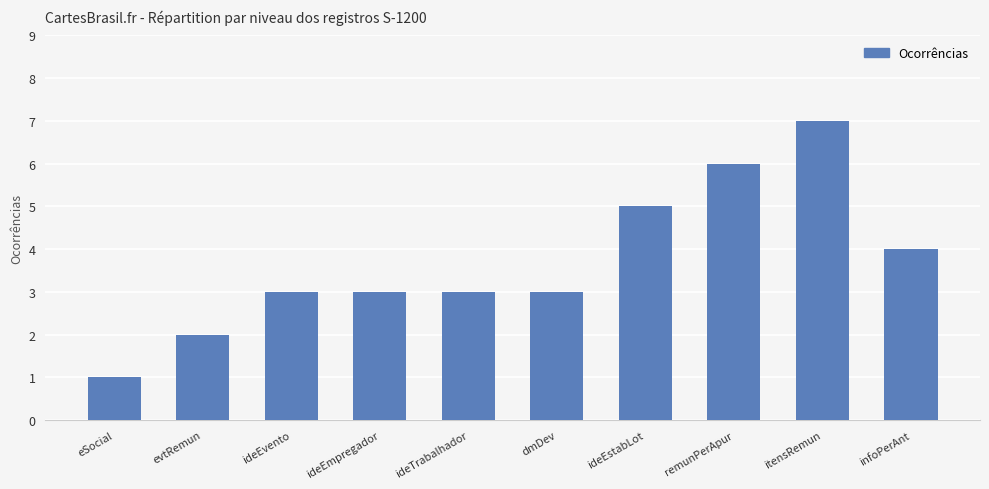

Which category has the lowest value across all series?

eSocial